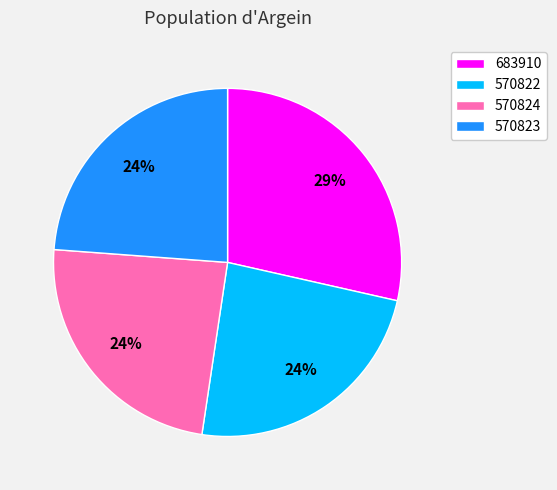

Which category has the biggest portion of the pie?

683910